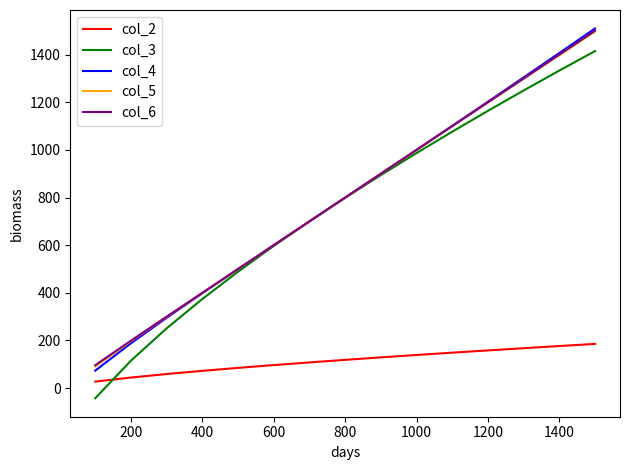

What is the lowest value of the col_3 series?

-43.0